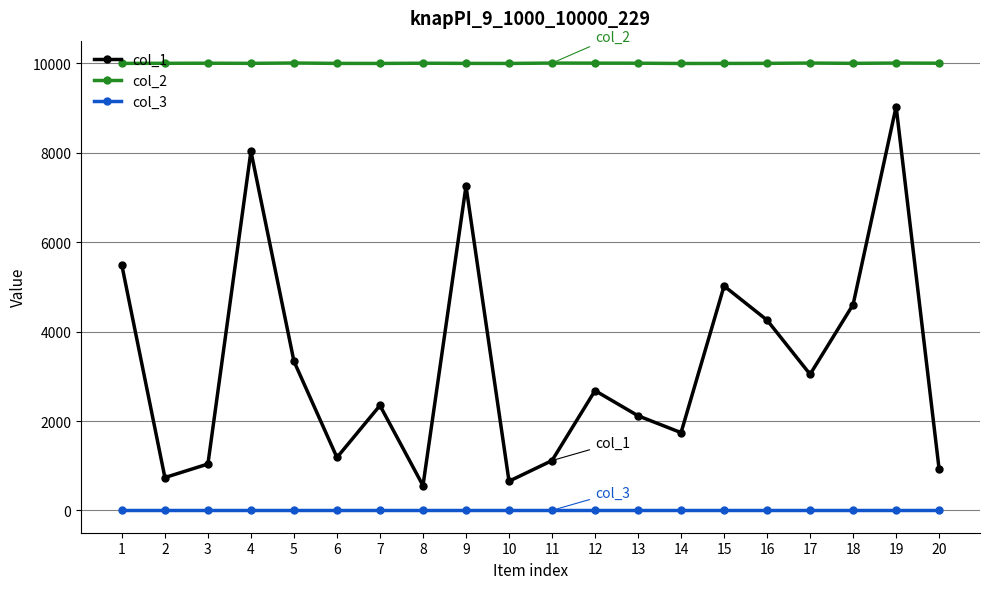

What is the minimum value for col_1?

555